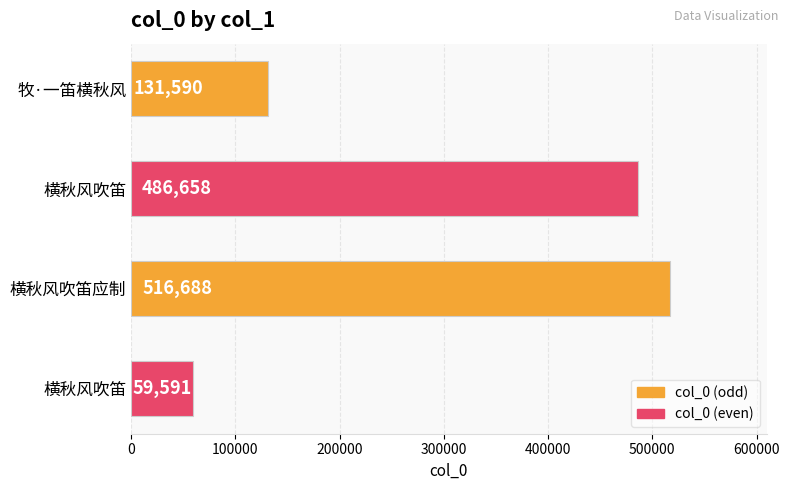

How many data points are less than 486658?

2